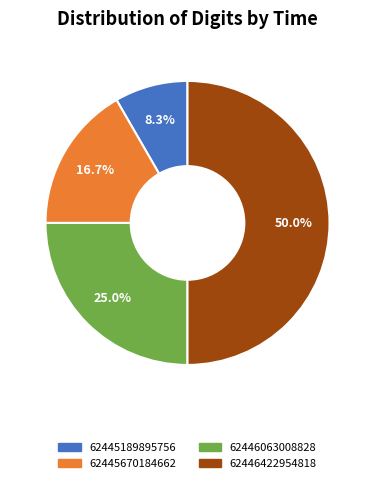

Is 62445189895756 the majority of the pie?

No